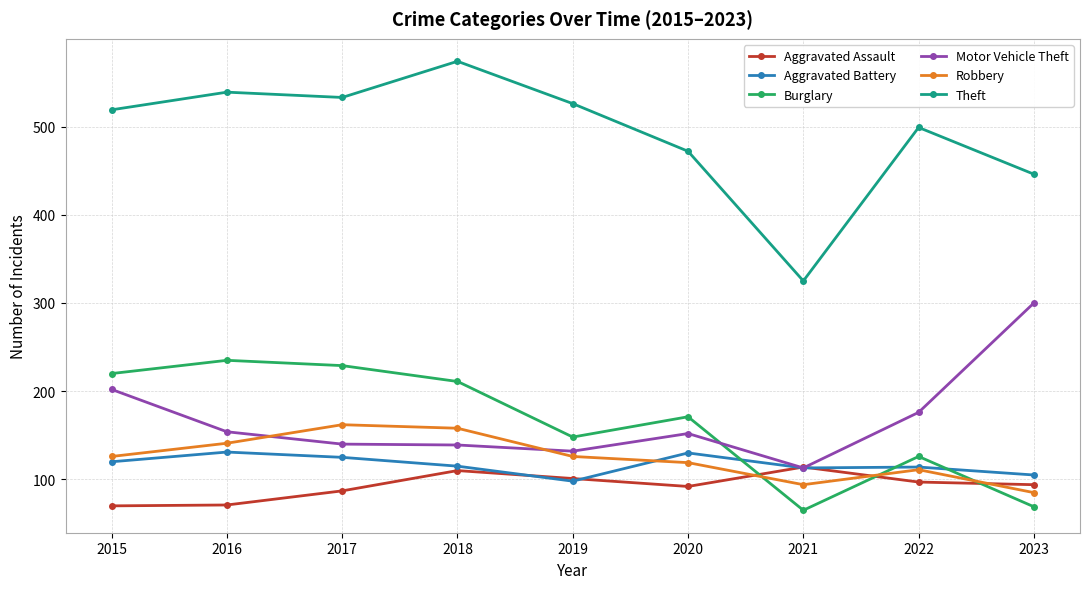

List the series in order of their peak value, lowest first.

Aggravated Assault, Aggravated Battery, Robbery, Burglary, Motor Vehicle Theft, Theft